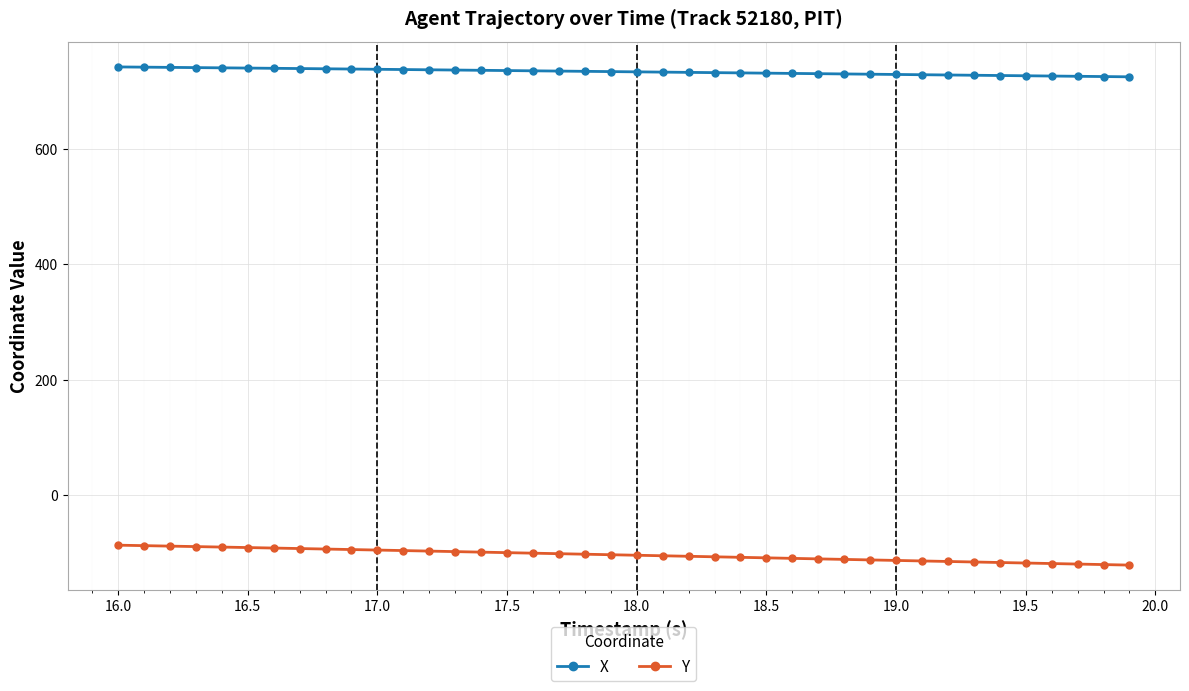

What is the value of the Y point at the 1st from the left?

-87.1